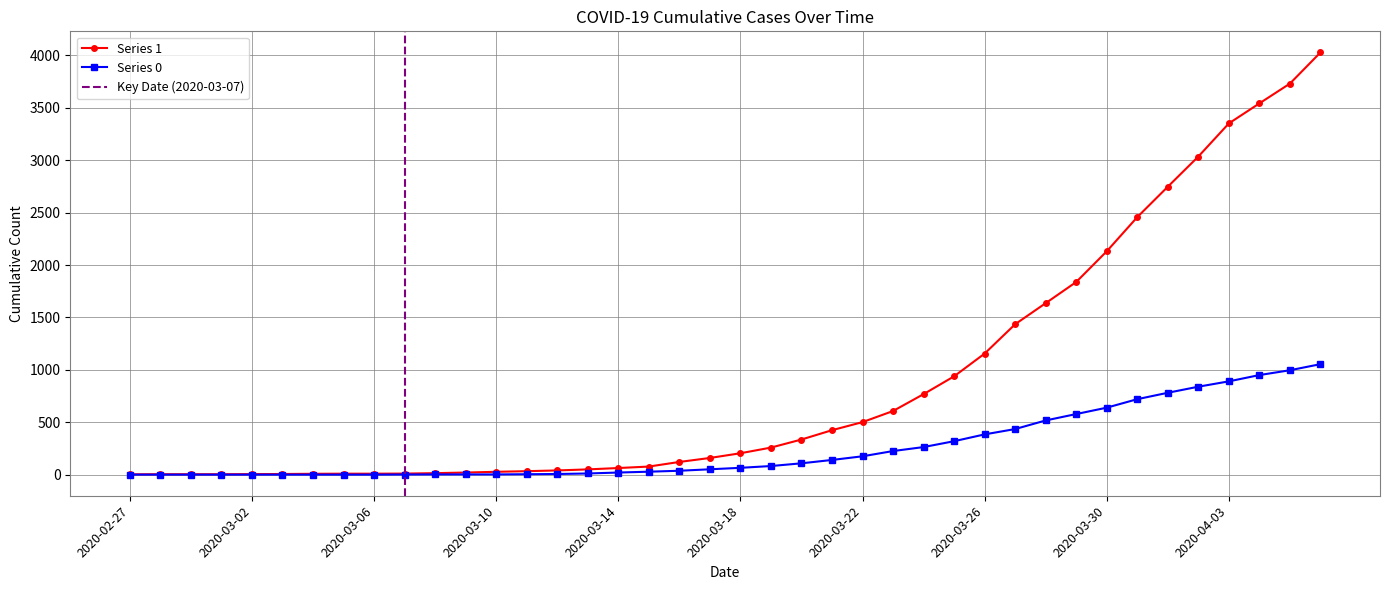

What is the difference between the maximum and minimum values in the Series 1 series?

4025